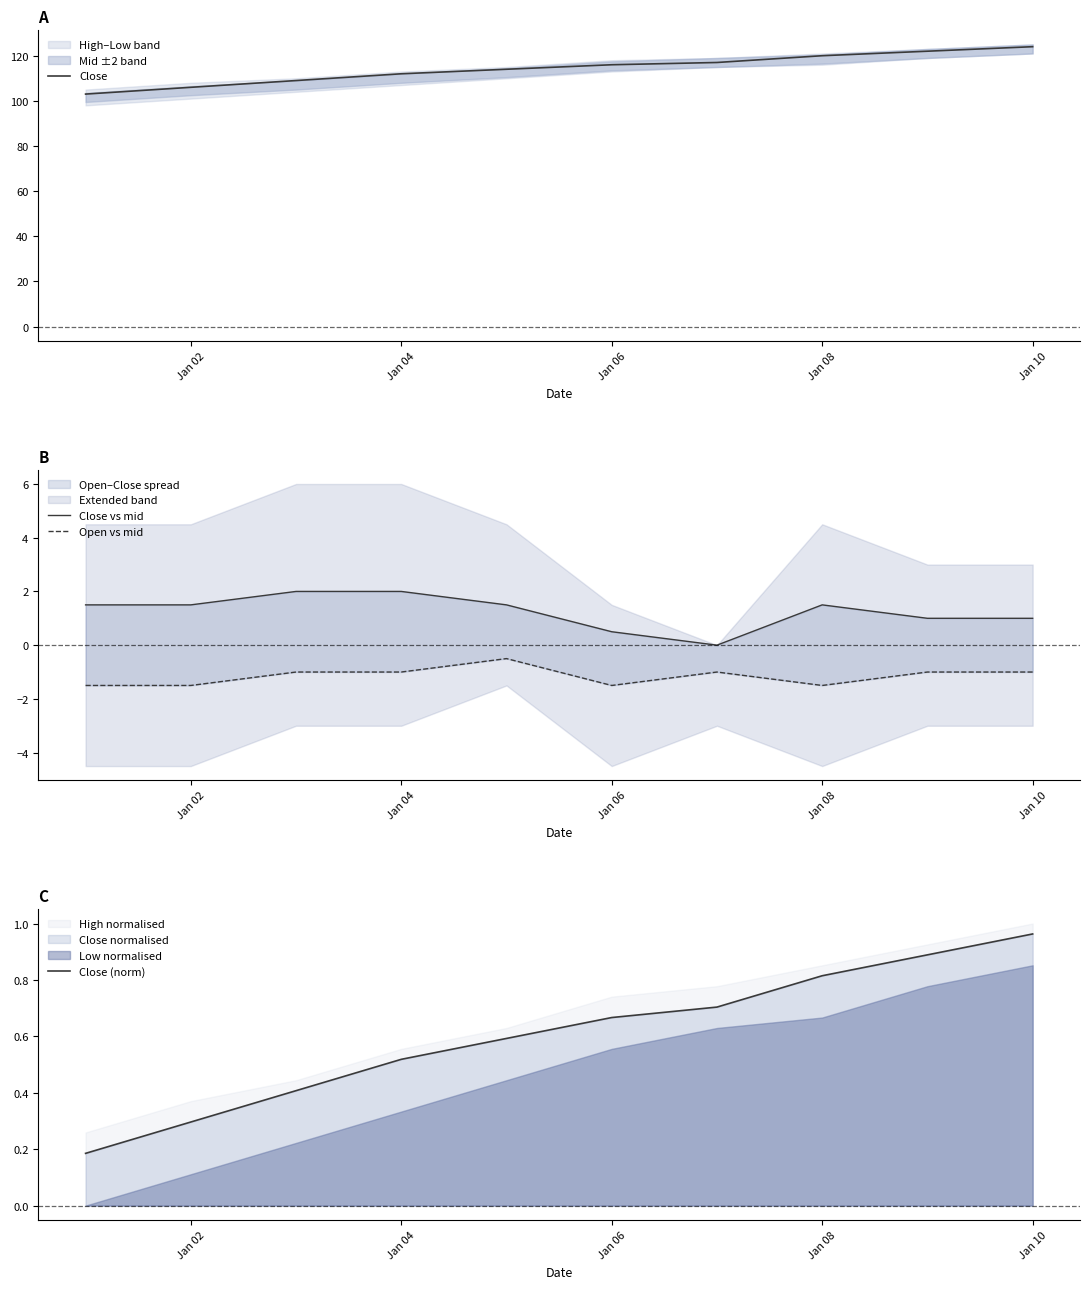

True or false: Close has a value of 222 at Jan 10.

False